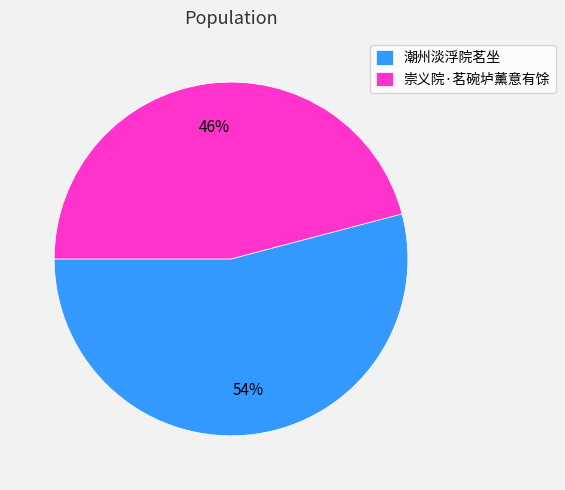

Which category has the biggest portion of the pie?

潮州淡浮院茗坐